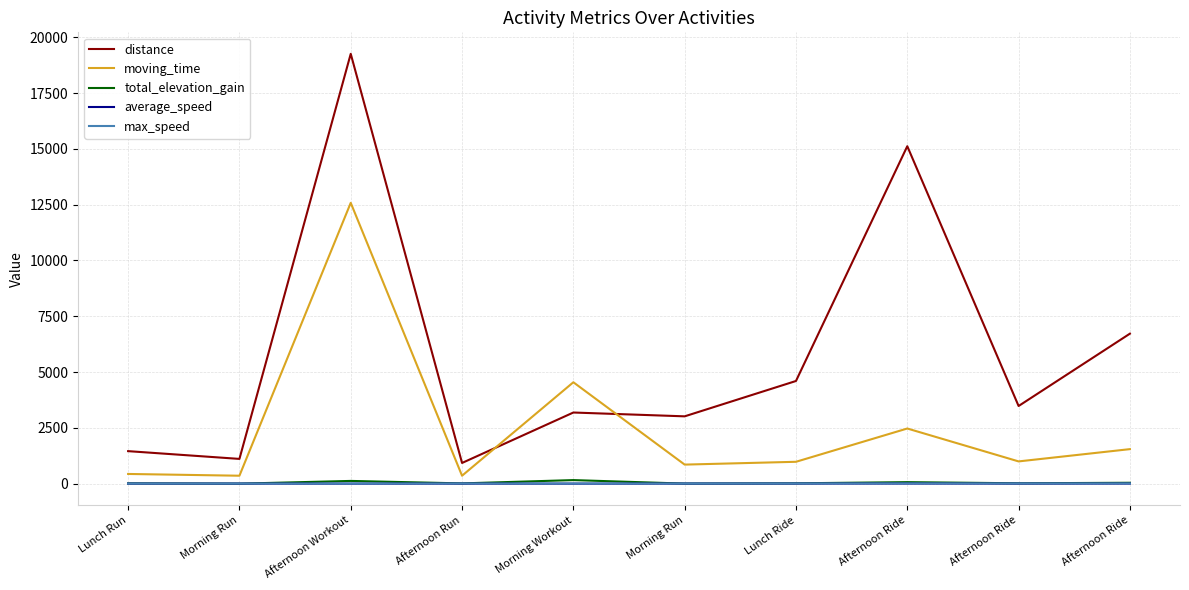

Rank the categories by distance value from lowest to highest.

Afternoon Run, Morning Run, Lunch Run, Morning Run, Morning Workout, Afternoon Ride, Lunch Ride, Afternoon Ride, Afternoon Ride, Afternoon Workout